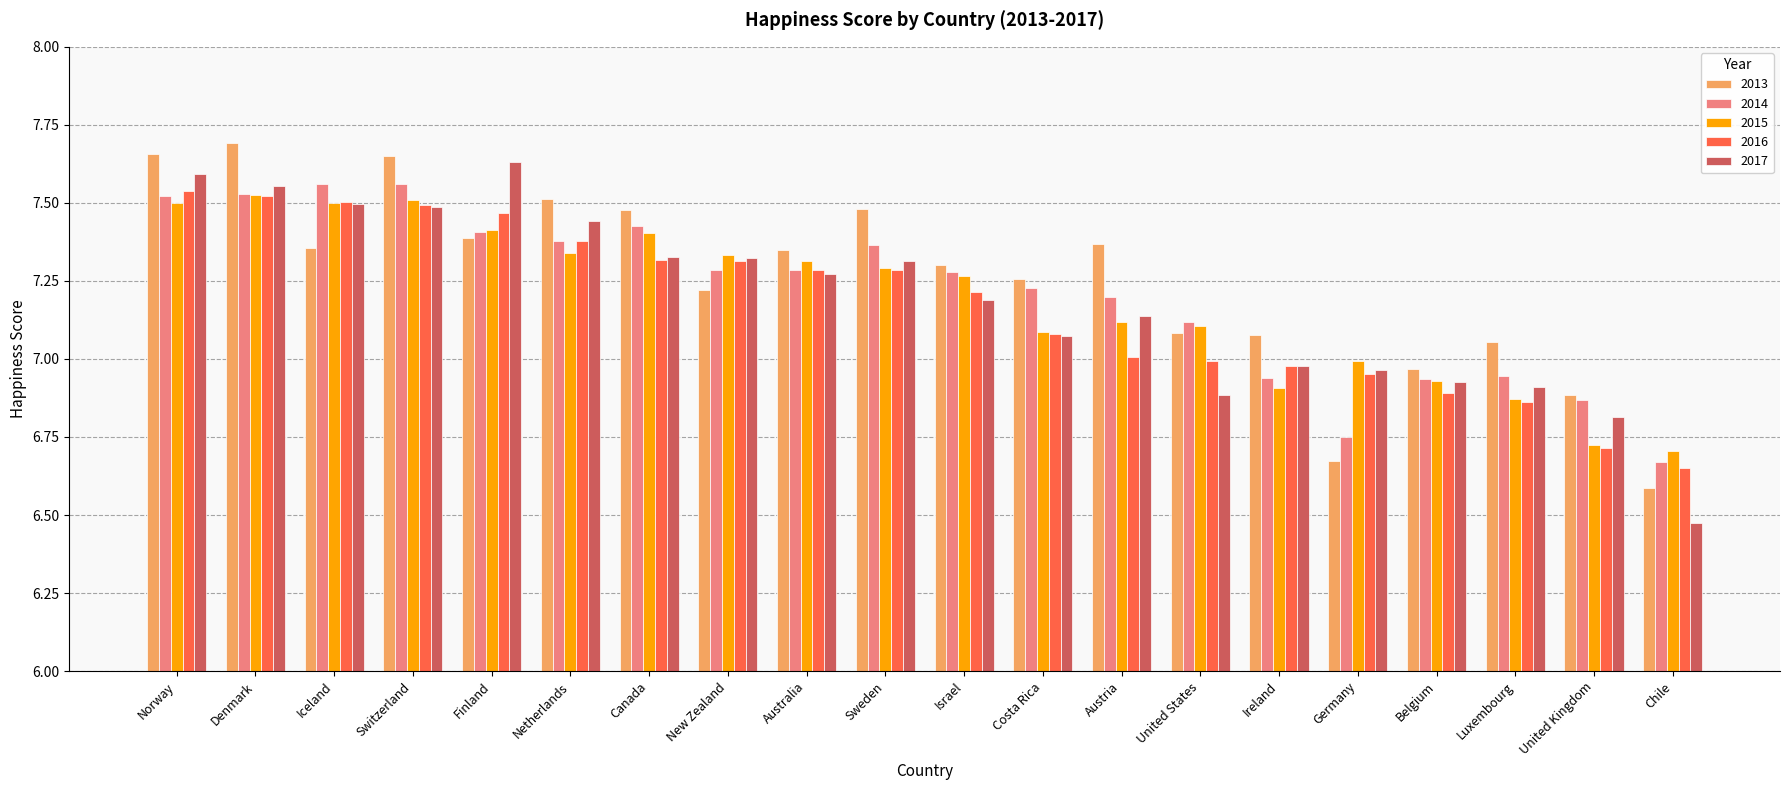

What is the difference between the highest and lowest values at Australia?

0.1